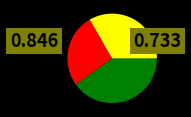

Is there any slice that represents more than half of the pie?

No